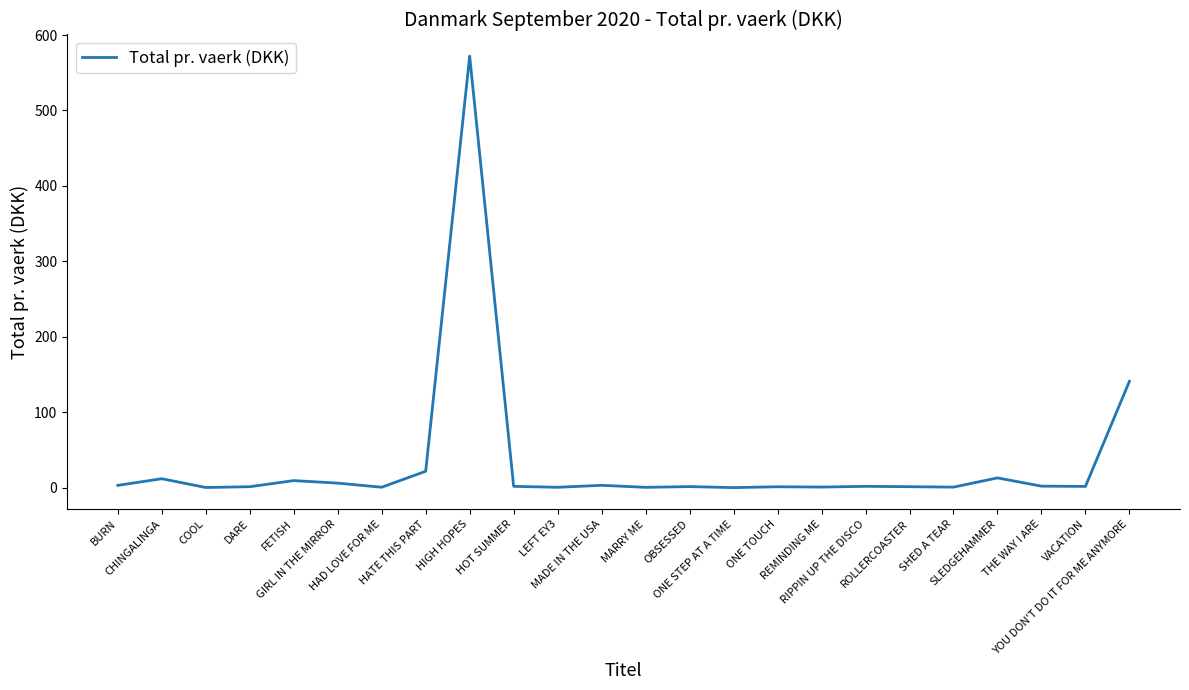

Read the value at MARRY ME.

0.4